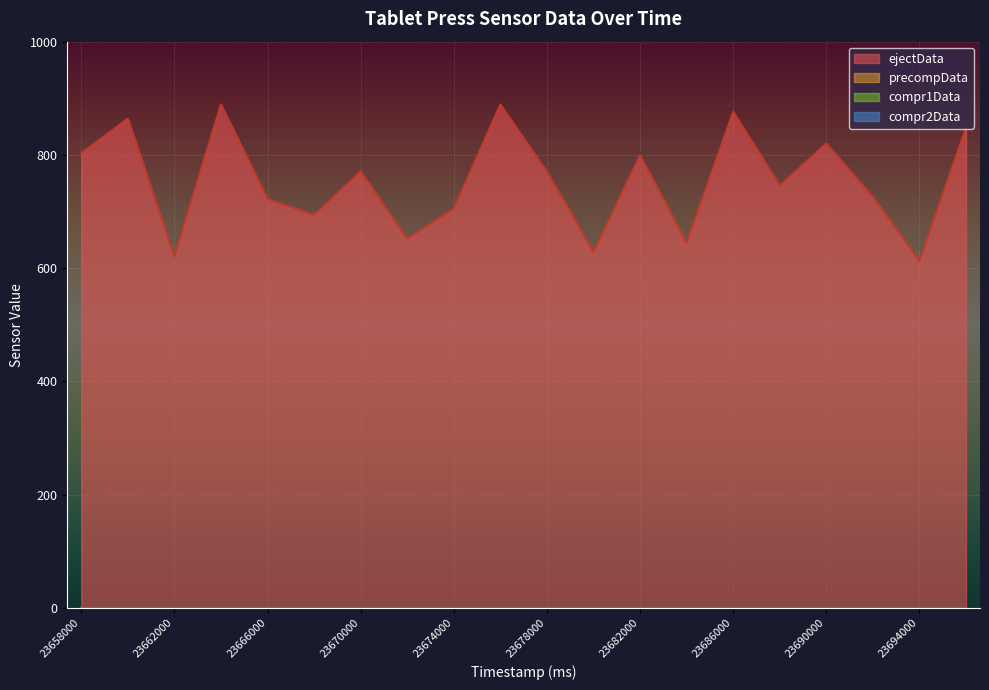

True or false: precompData and compr2Data cross at least once.

False